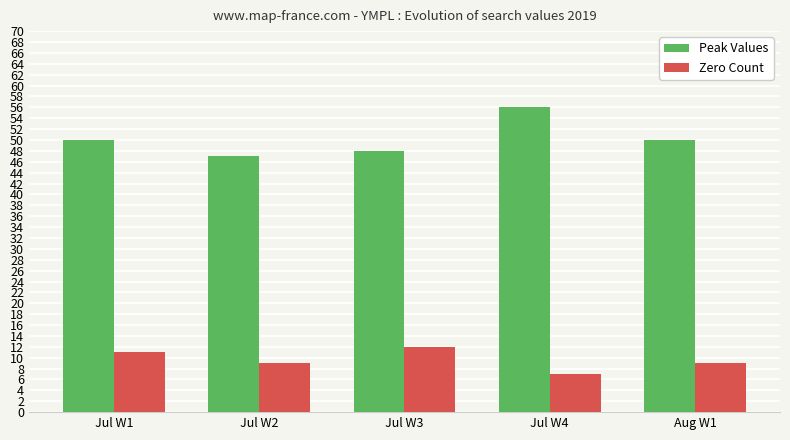

Rank the series by their maximum value, from lowest to highest.

Zero Count, Peak Values